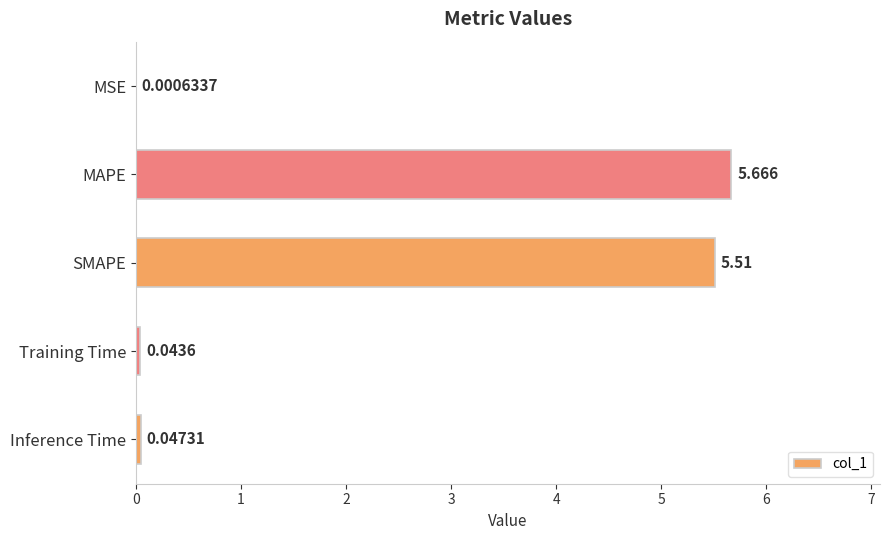

Between SMAPE and Training Time, which is larger?

SMAPE